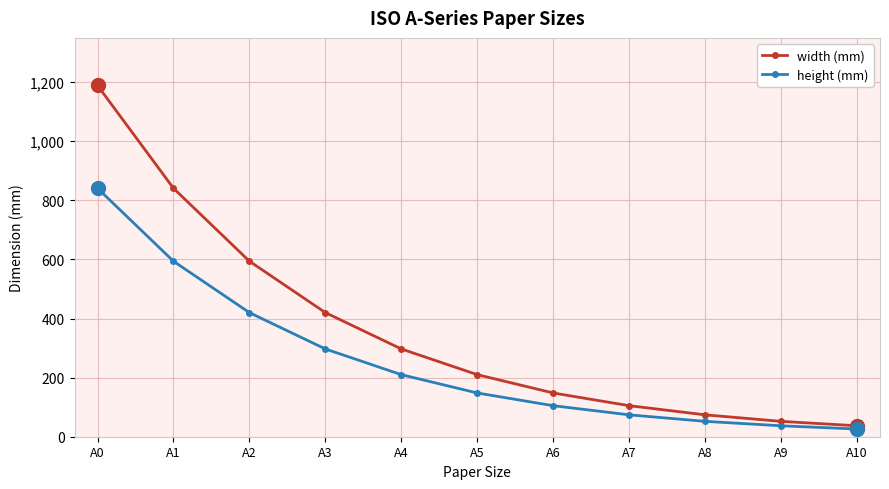

Reading right to left, what are all the values shown in this chart?

width (mm): 37	52	74	105	148	210	297	420	594	841	1189
height (mm): 26	37	52	74	105	148	210	297	420	594	841